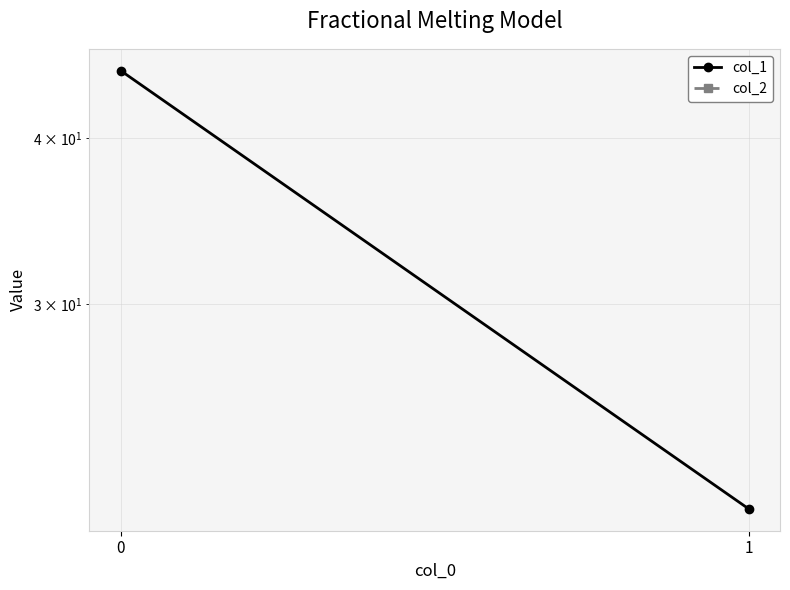

Which series has the largest range (max minus min)?

col_1